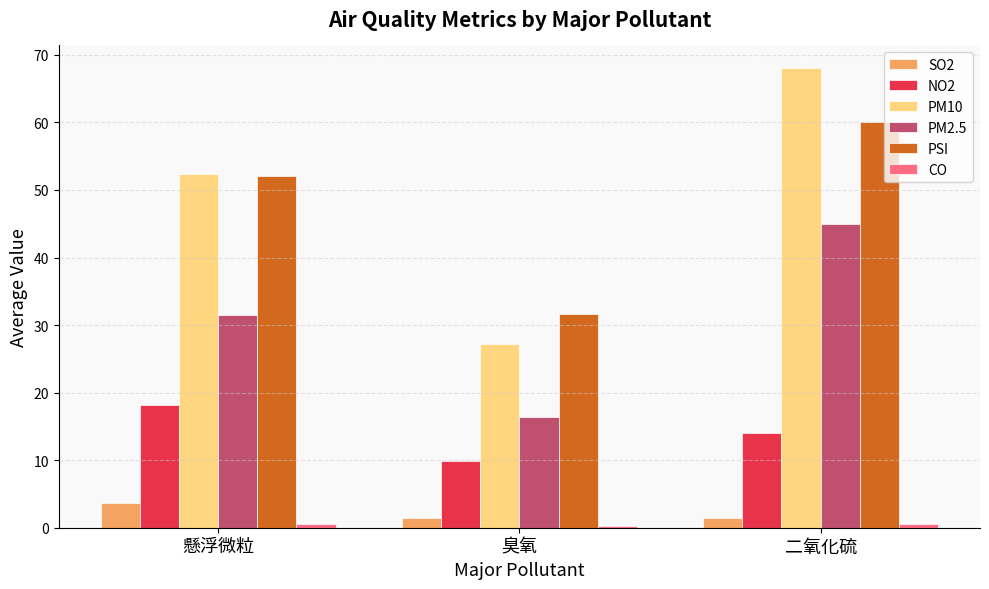

Which series has the largest range (max minus min)?

PM10